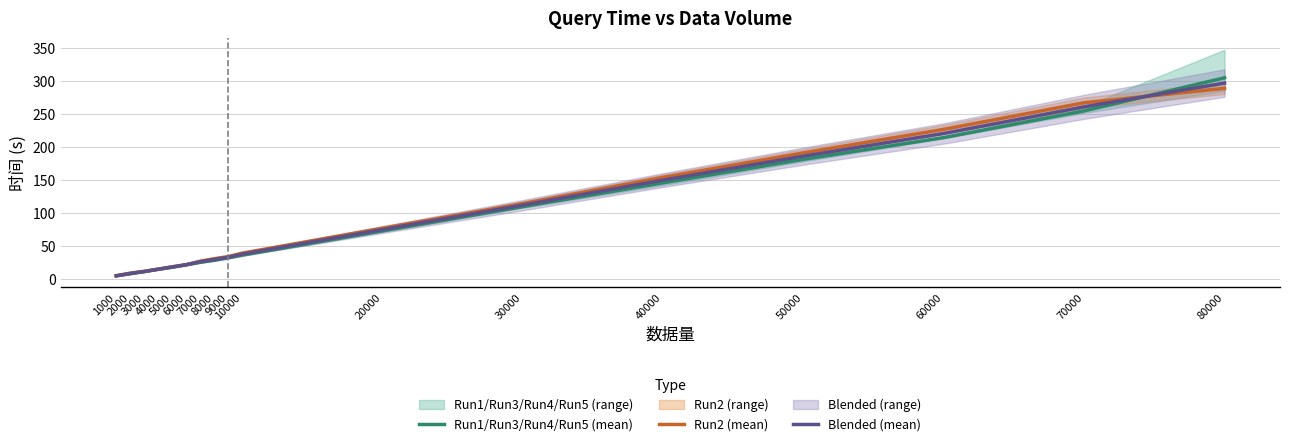

Reading left to right, extract all data points from this chart.

Run1/Run3/Run4/Run5 (mean): 1000=4.9	2000=8.0	3000=11.3	4000=14.9	5000=18.0	6000=21.8	7000=25.5	8000=28.6	9000=32.4	10000=36.4	20000=73.2	30000=110.0	40000=146.0	50000=181.7	60000=214.7	70000=255.2	80000=305.4
Run2 (mean): 1000=5.0	2000=9.0	3000=11.7	4000=15.1	5000=18.7	6000=21.8	7000=27.2	8000=30.9	9000=34.2	10000=39.4	20000=77.2	30000=114.6	40000=154.4	50000=191.5	60000=227.2	70000=267.5	80000=289.4
Blended (mean): 1000=5.0	2000=8.5	3000=11.5	4000=15.0	5000=18.3	6000=21.8	7000=26.4	8000=29.7	9000=33.3	10000=37.9	20000=75.2	30000=112.3	40000=150.2	50000=186.6	60000=220.9	70000=261.4	80000=297.4